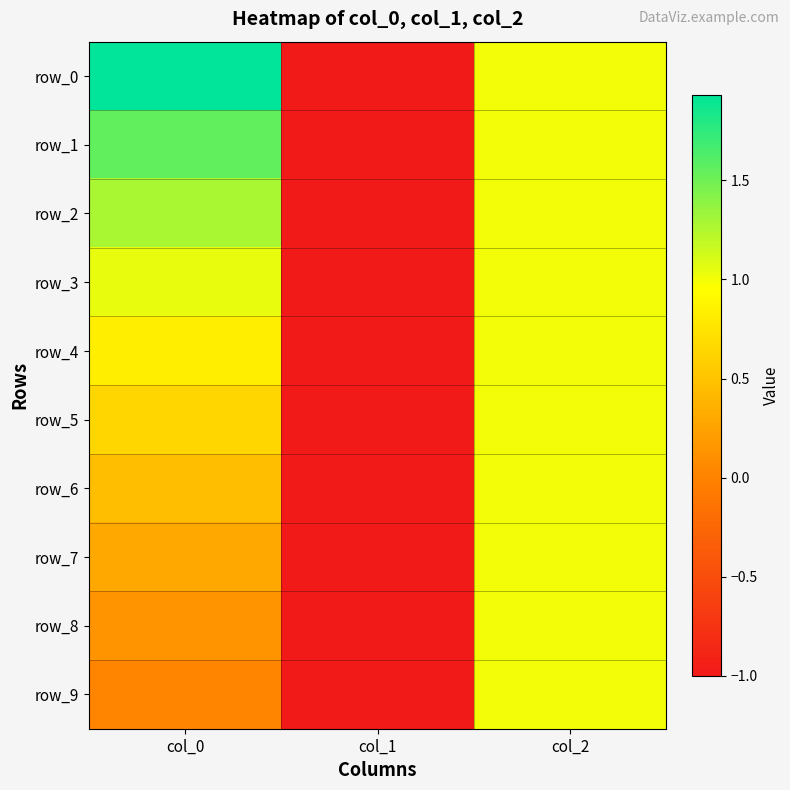

List the labels in order of row_5 value, smallest first.

col_1, col_0, col_2